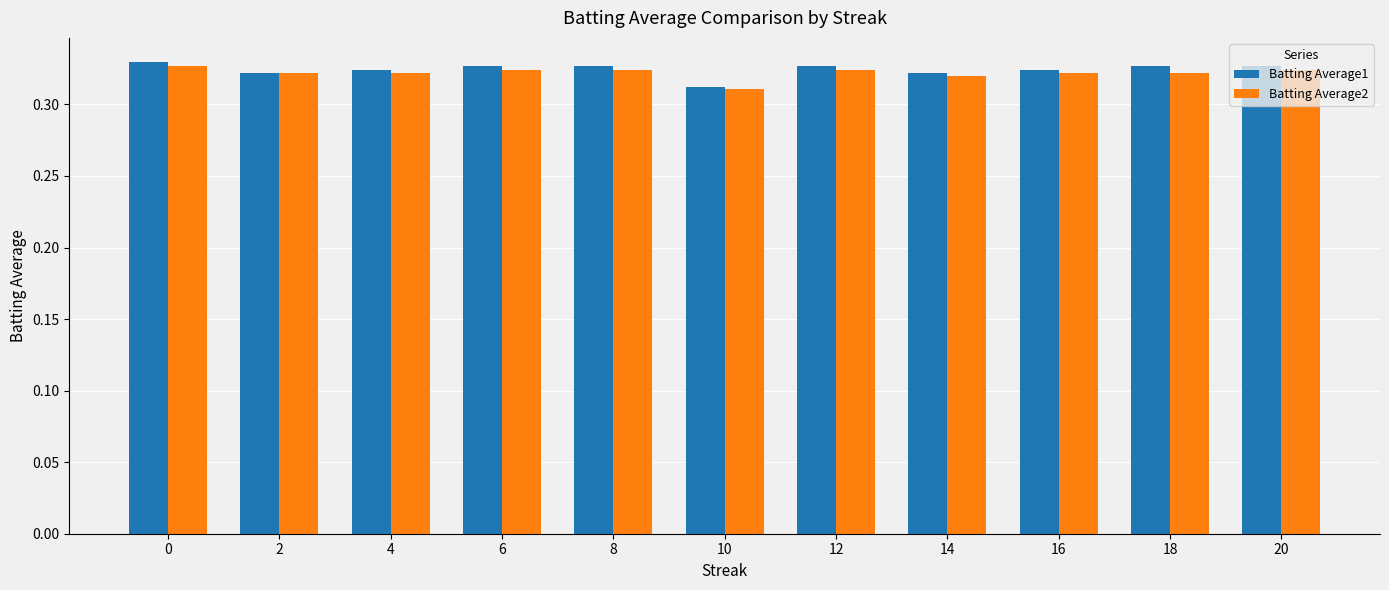

True or false: Batting Average2 has a value of 0.1 at 14.

False